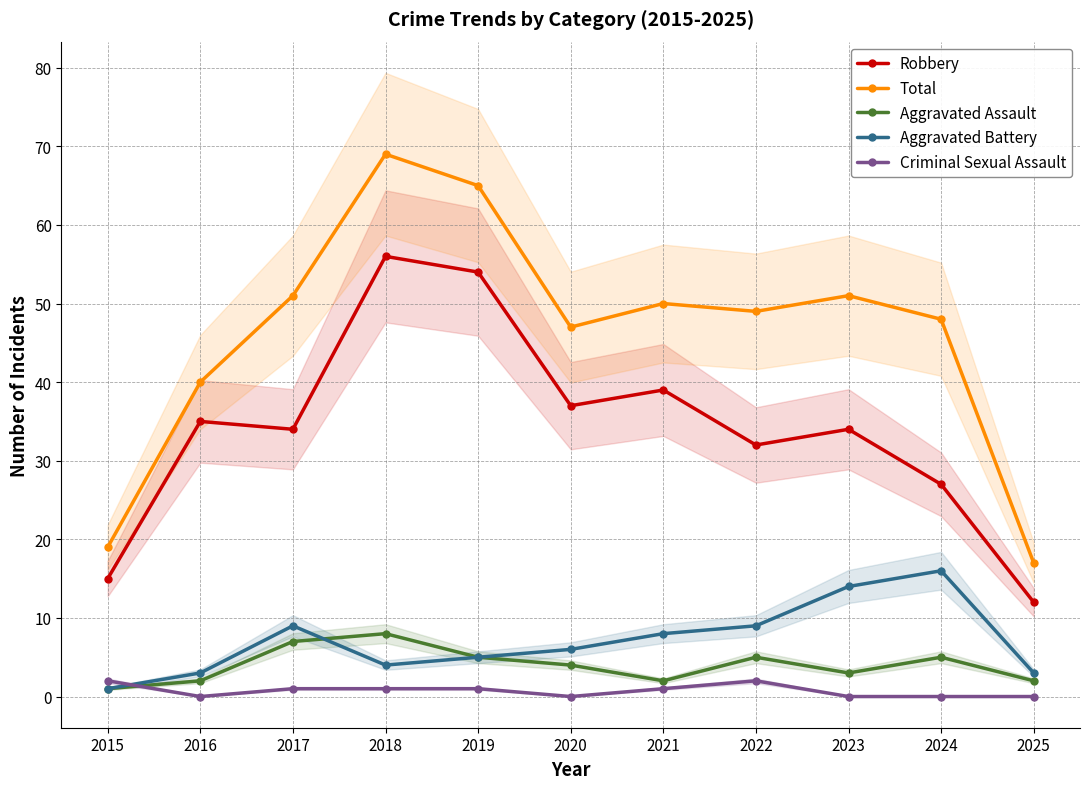

At which category is the sum across all series the highest?

2018